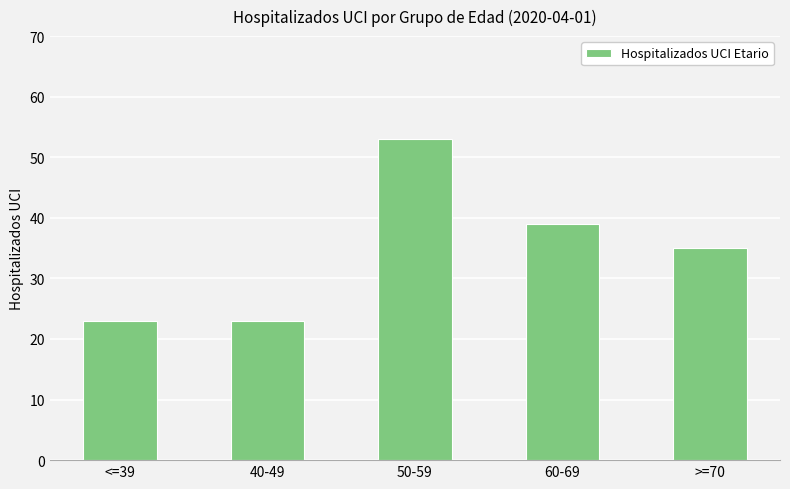

Approximately how many times larger is the value at 50-59 compared to 60-69?

1.4